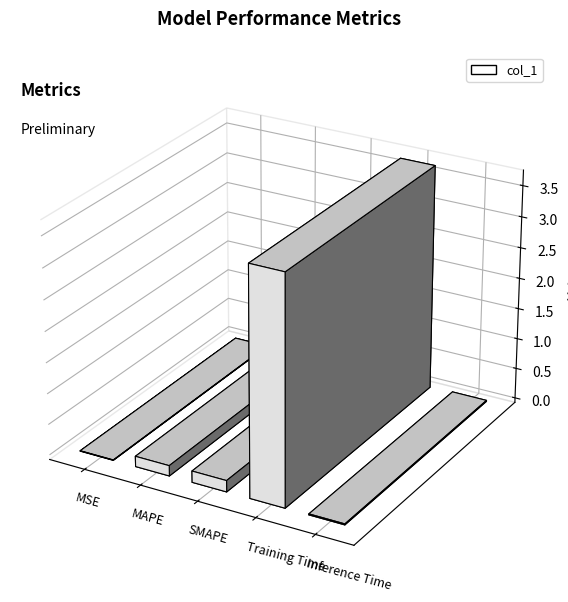

How many series are shown in this chart?

1